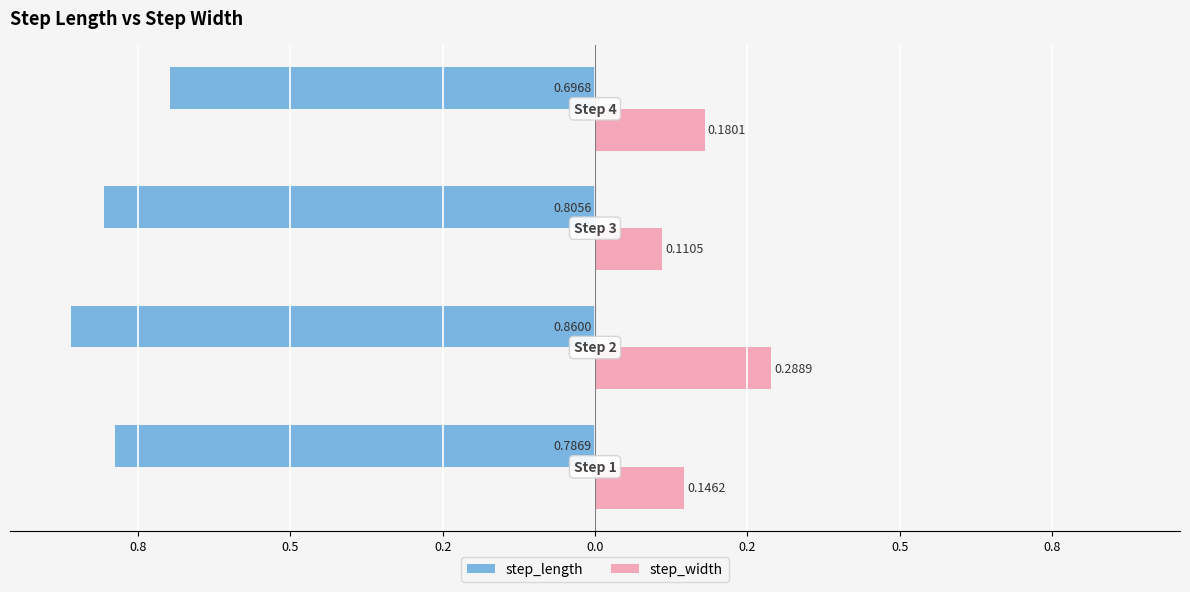

What is the difference between the maximum and minimum values in the step_length series?

0.2